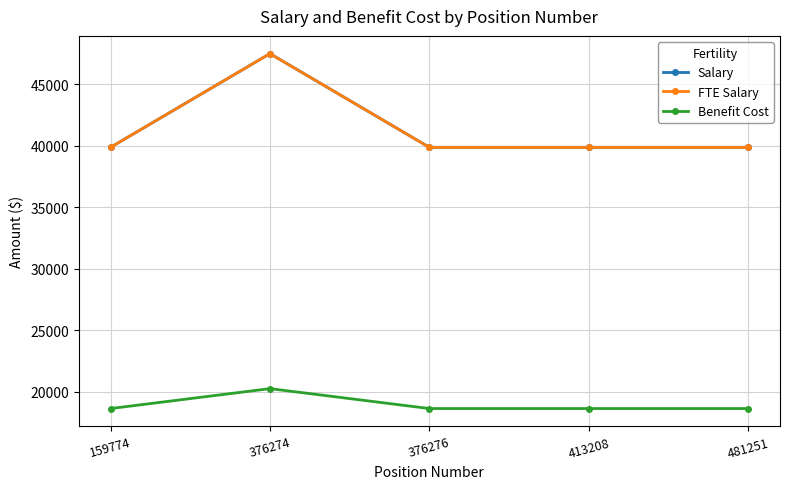

What is the value of the Salary point at the 2nd from the left?

47510.9